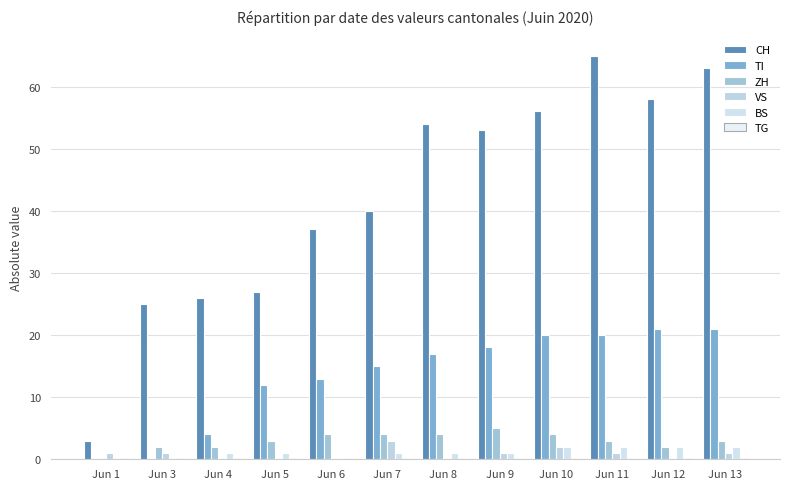

What is the difference between the TI values at Jun 10 and Jun 12?

1